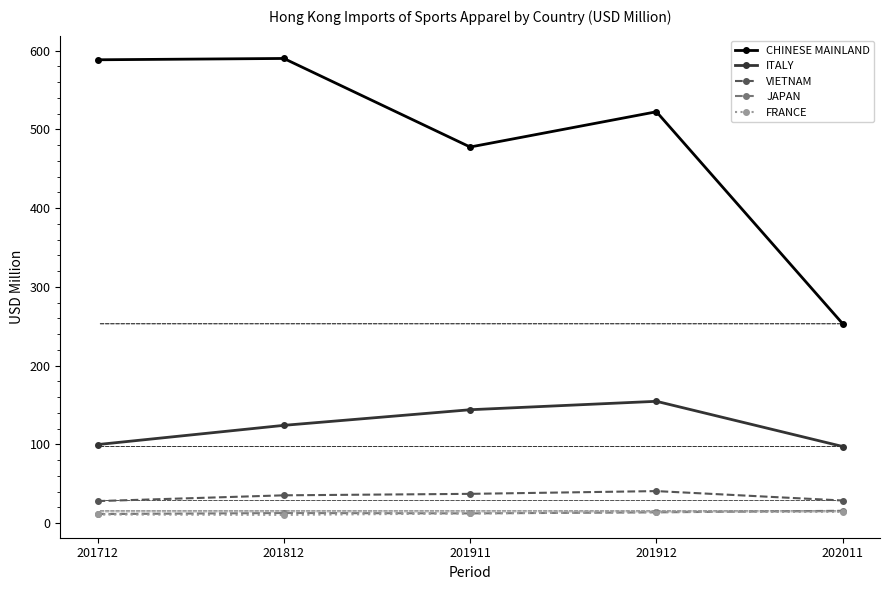

True or false: JAPAN and VIETNAM intersect in this chart.

False